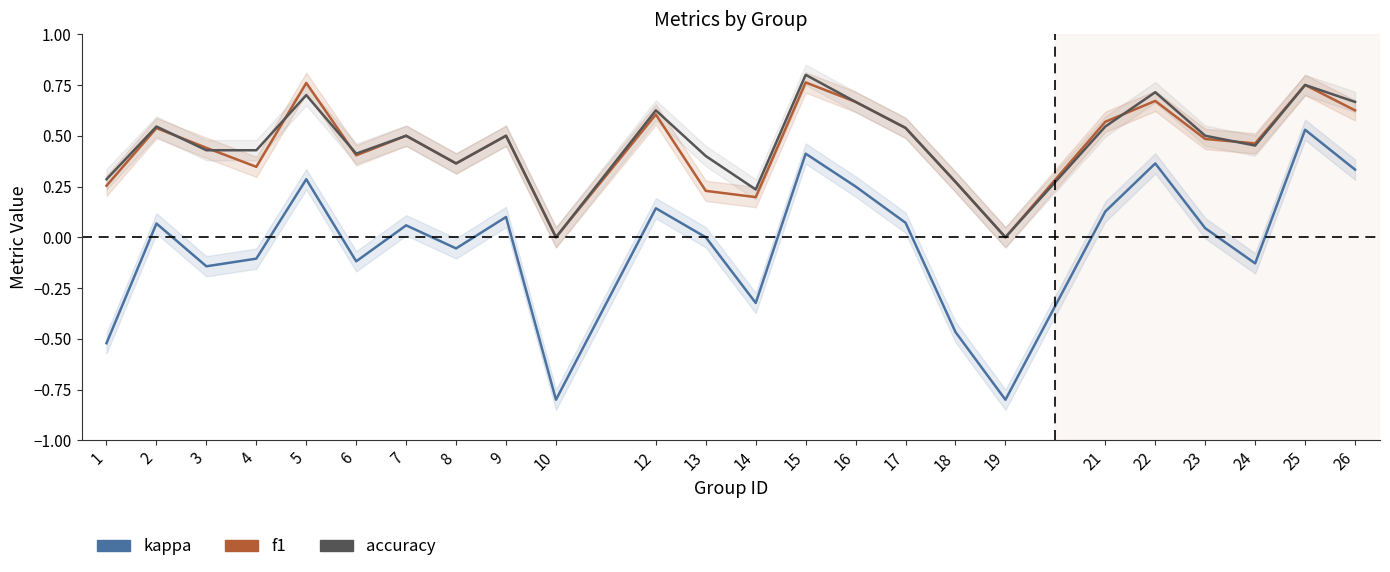

At how many categories does at least one series exceed 0?

22